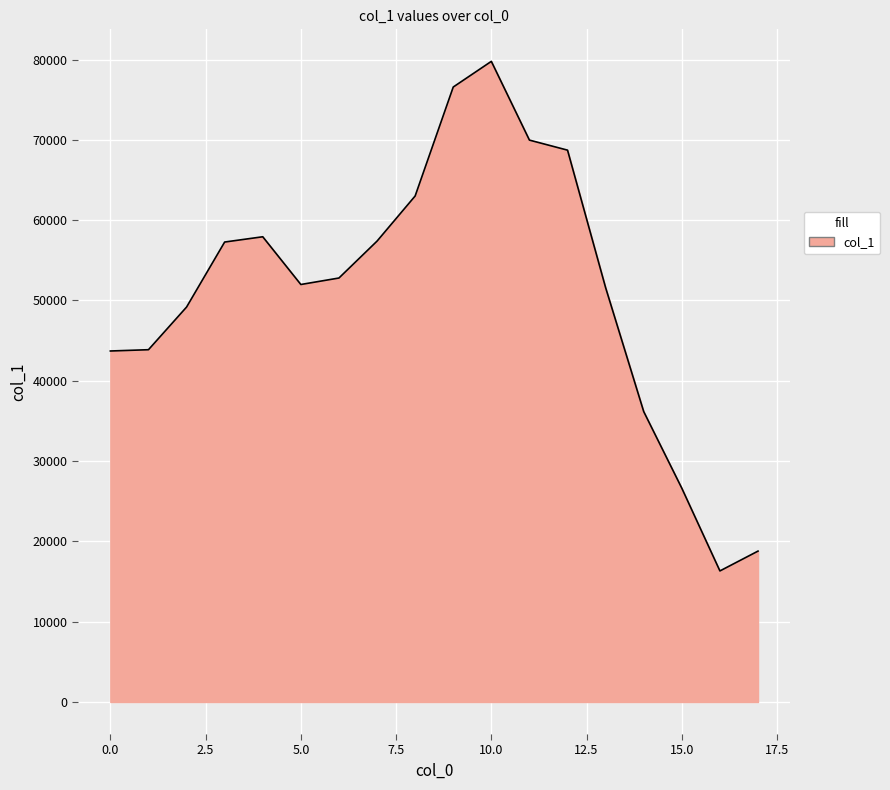

What is the difference between the maximum and minimum values?

63457